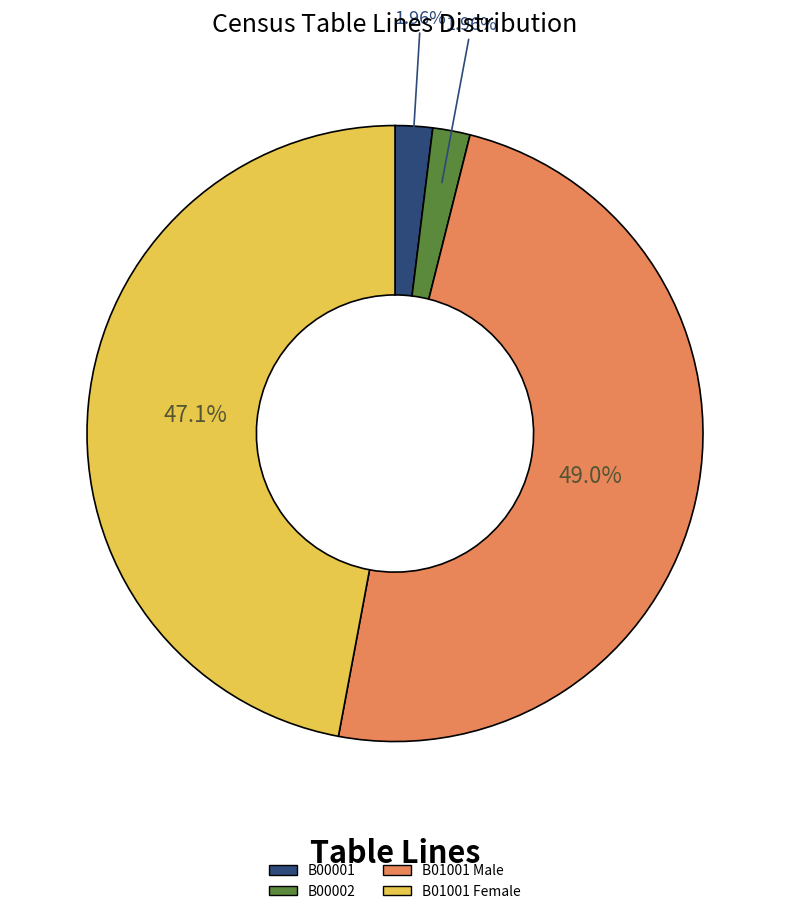

True or false: B01001 Male accounts for 49% of the total.

True